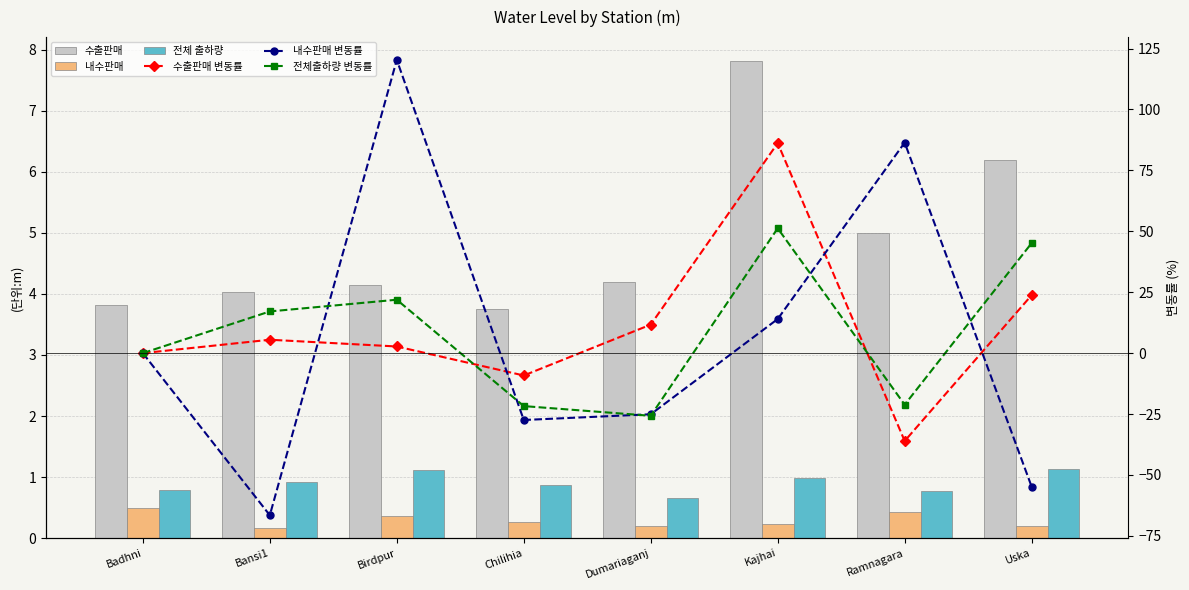

Reading left to right, transcribe all the data shown in this chart.

수출판매: 3.8	4.0	4.1	3.8	4.2	7.8	5.0	6.2
내수판매: 0.5	0.2	0.4	0.3	0.2	0.2	0.4	0.2
전체 출하량: 0.8	0.9	1.1	0.9	0.7	1.0	0.8	1.1
수출판매 변동률: 0.0	5.5	2.7	-9.2	11.7	86.2	-36.1	23.8
내수판매 변동률: 0.0	-66.5	120.4	-27.4	-25.1	14.0	86.4	-54.8
전체출하량 변동률: 0.0	17.1	21.9	-21.7	-25.7	51.2	-21.2	45.2